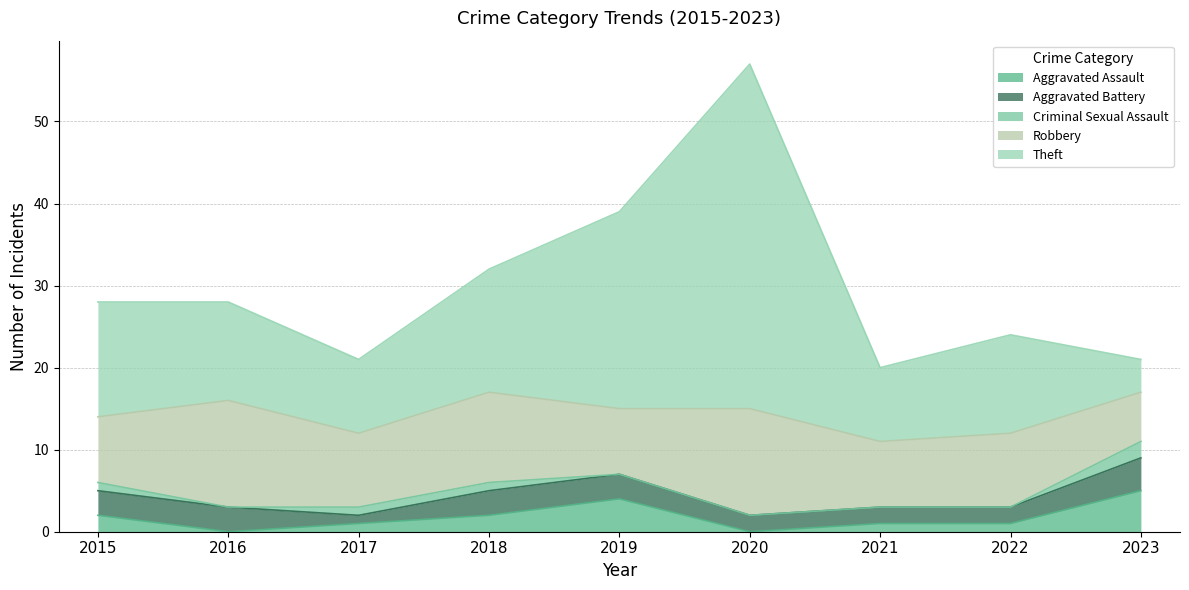

What is the difference between the maximum and minimum values in the Robbery series?

7